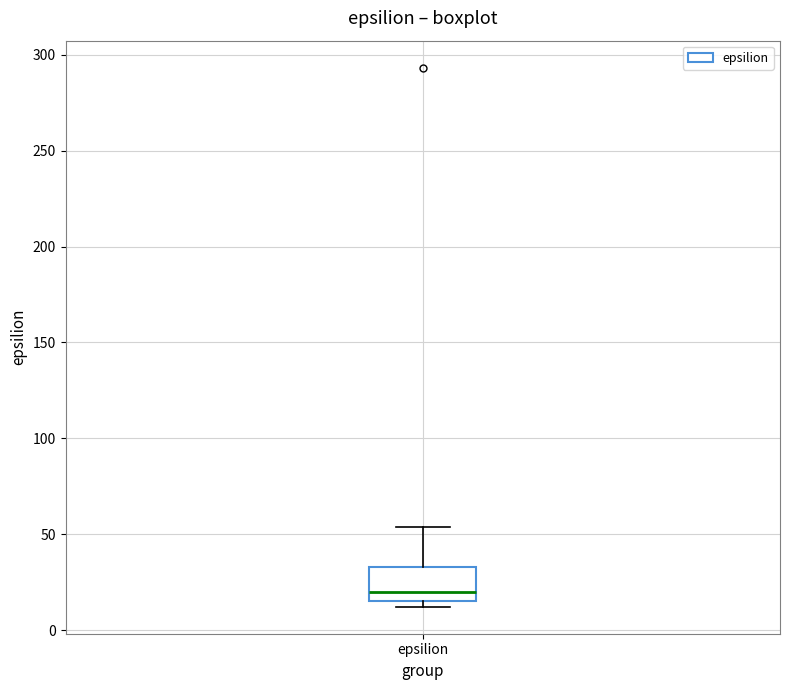

Transcribe this box plot: give where the median line is, the range the box spans, and where the two whiskers end, as read against the y-axis. The values are not printed on the chart, so give them approximately, as read against the axis.

median 20, box 15 to 35, whiskers 10 to 55